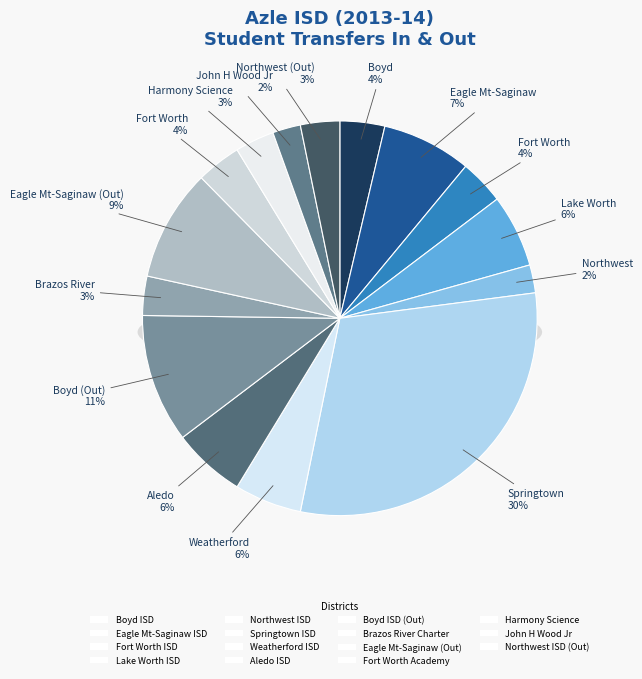

Combined, what portion of the pie is Lake Worth ISD and Eagle Mt-Saginaw (Out)?

15.1%